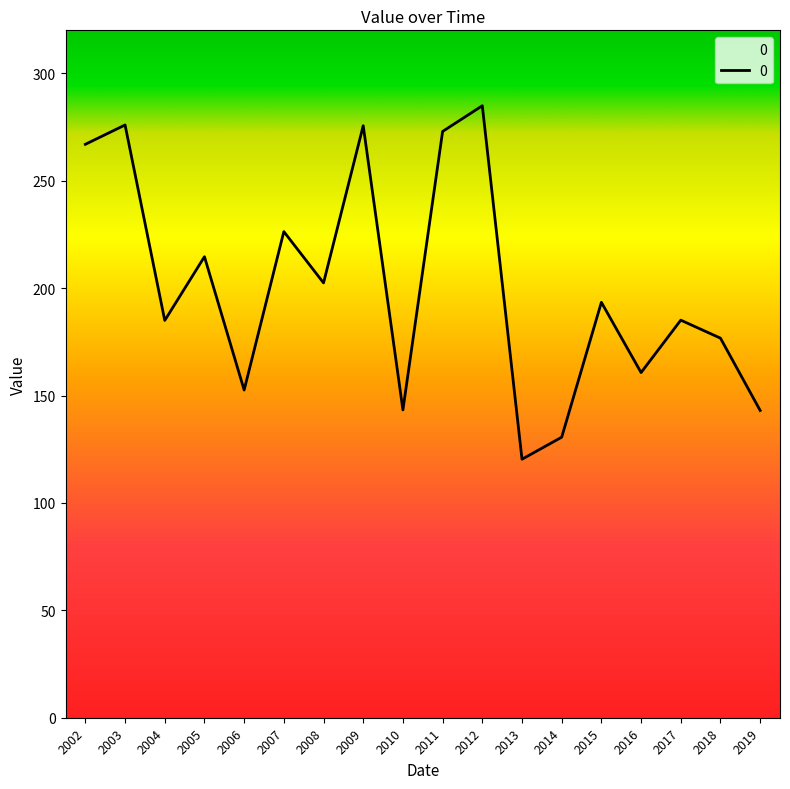

What is the difference between the maximum and minimum values?

164.6